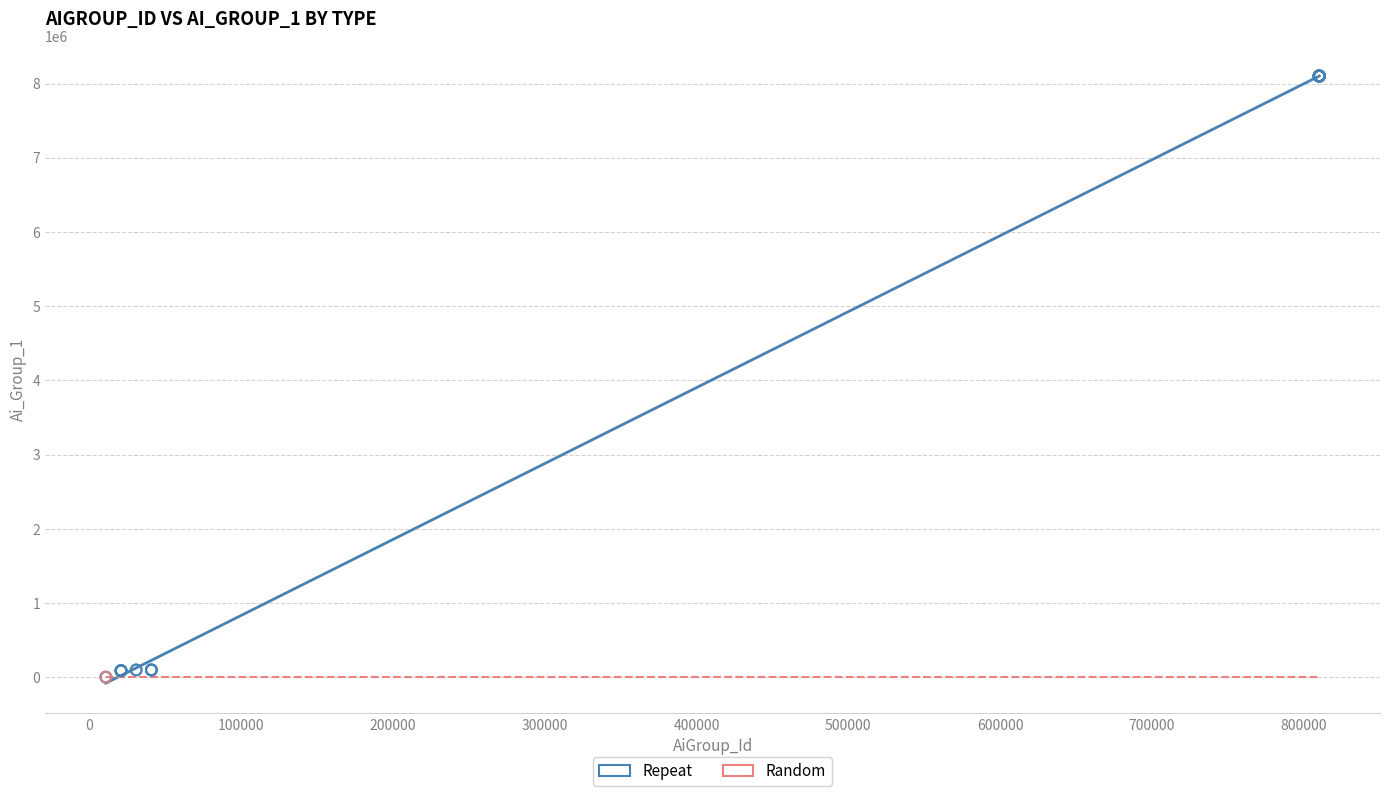

What are all the series names shown in the legend?

Repeat, Random